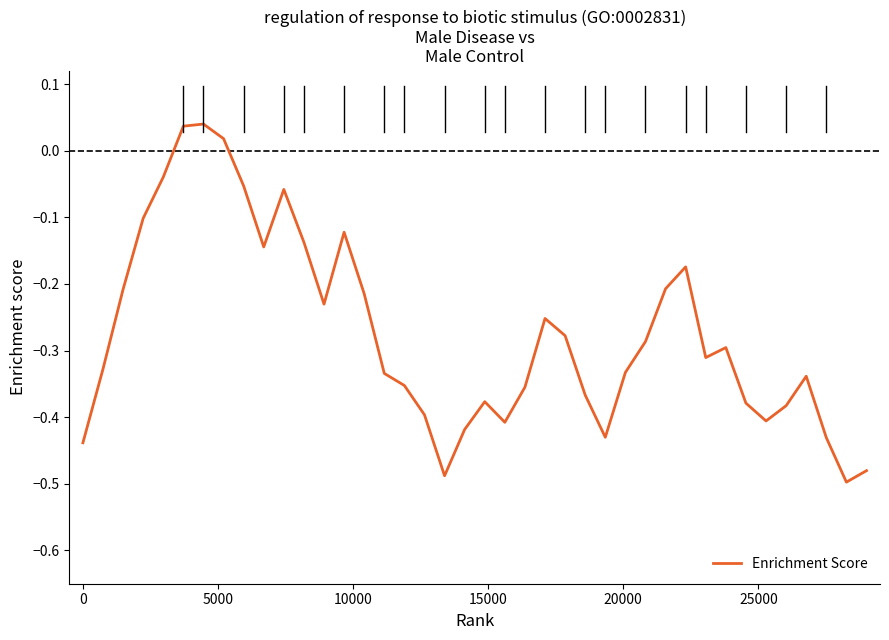

What is the difference between the maximum and minimum values?

0.5